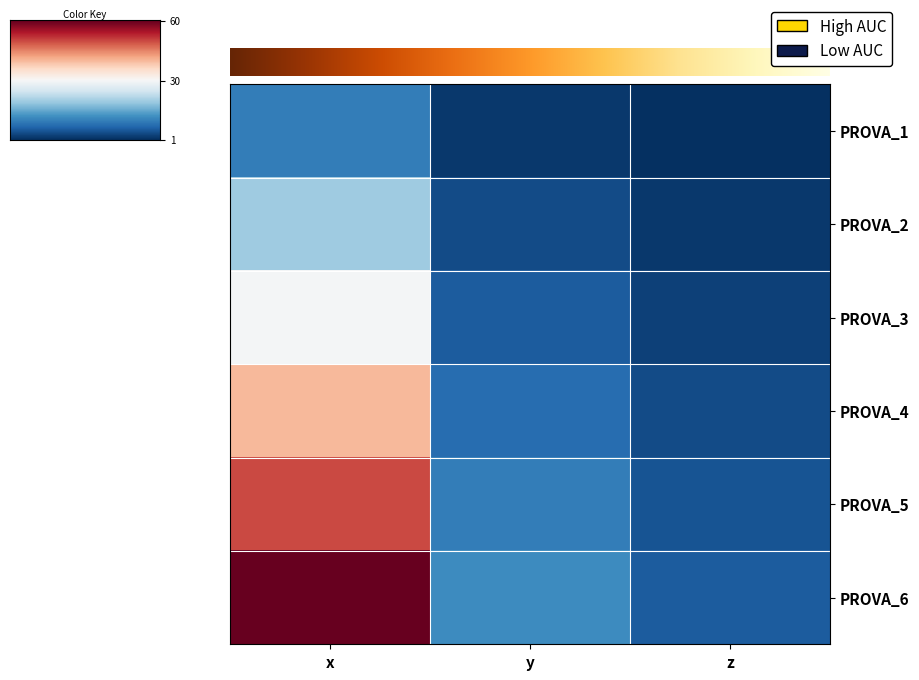

List the series in order of their peak value, highest first.

PROVA_6, PROVA_5, PROVA_4, PROVA_3, PROVA_2, PROVA_1